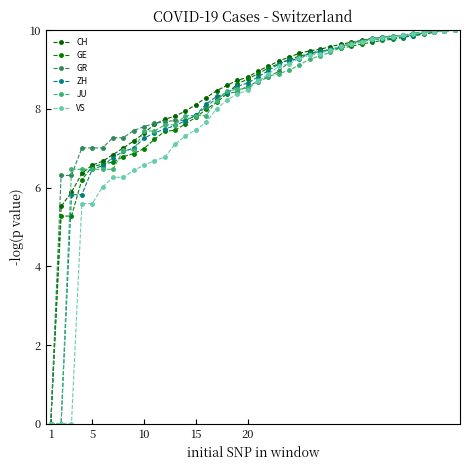

Does the chart display data point markers on the line(s)?

Yes